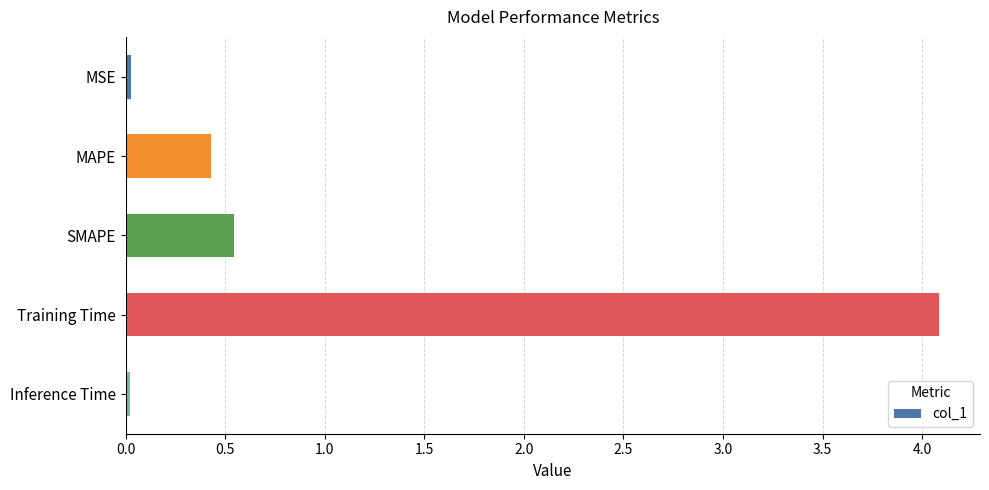

How many bars are there in total?

5